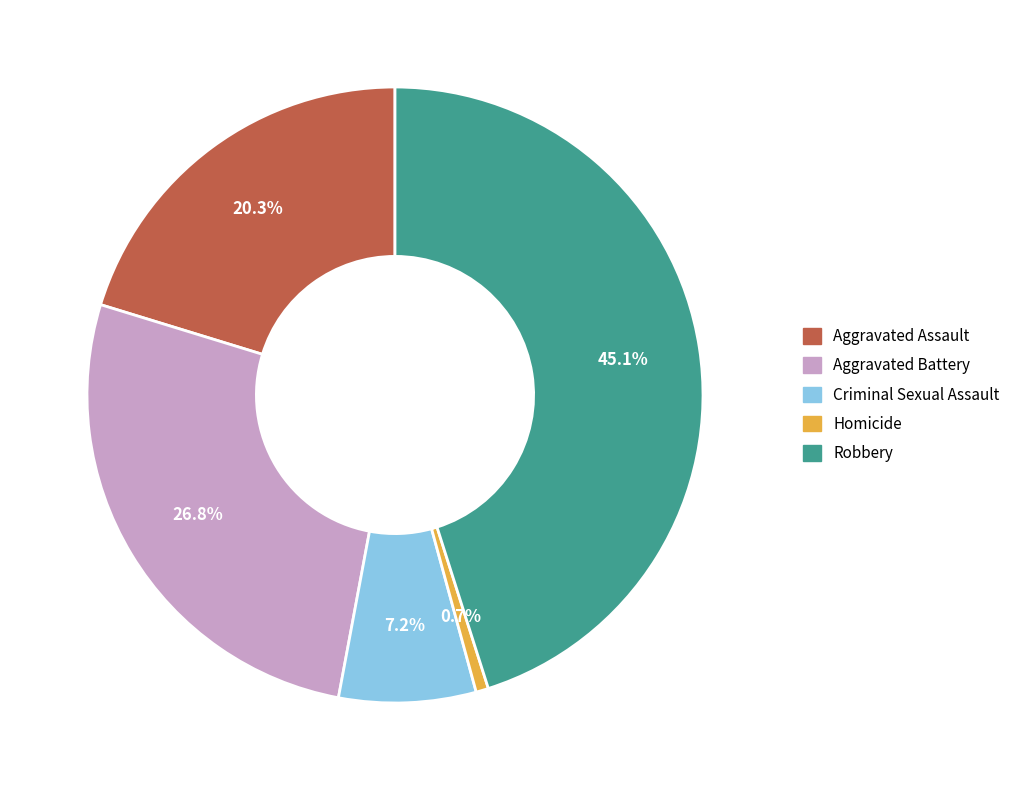

What is the ratio of the value at Aggravated Battery to the value at Homicide?

41.0